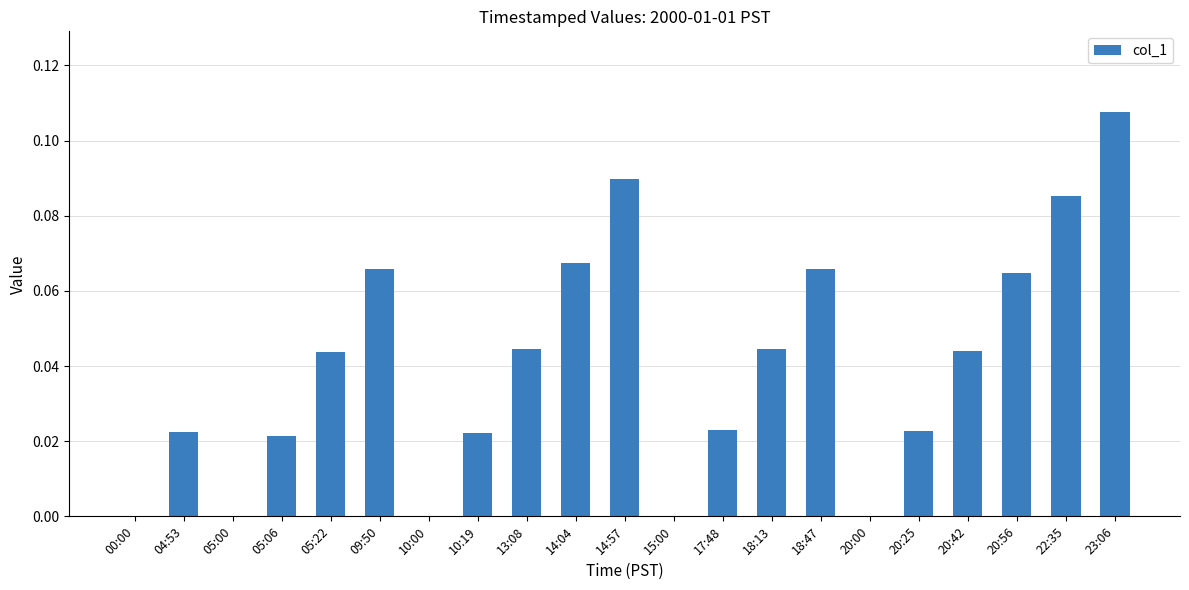

Are the bars grouped side by side (vs. stacked)?

No